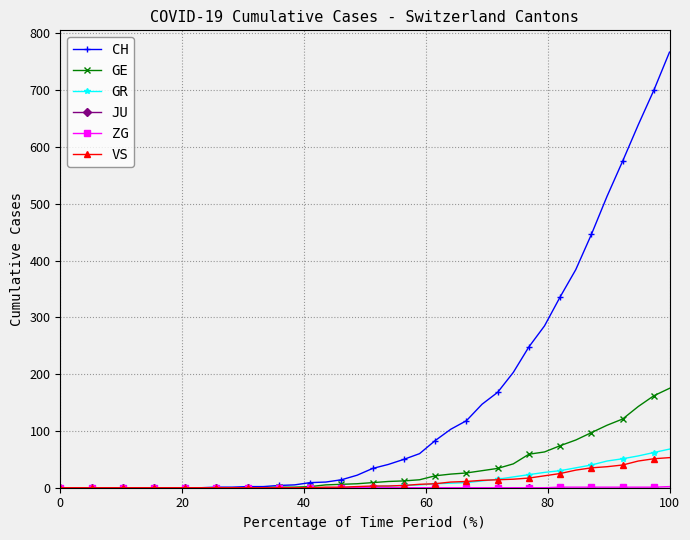

Which series has the widest spread of values?

CH